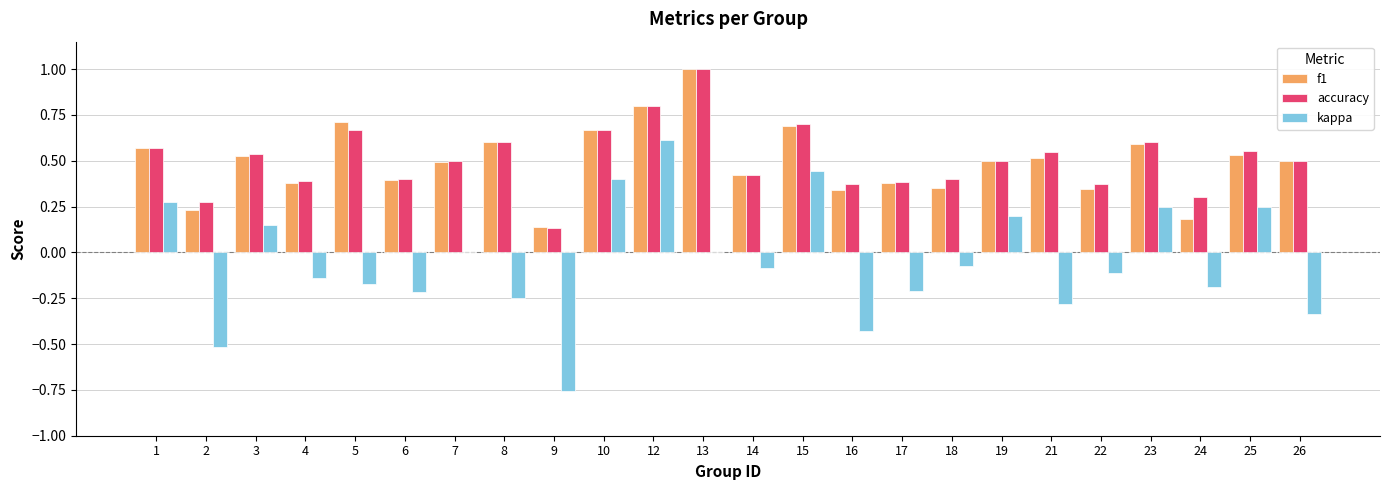

Are the bars horizontal?

No